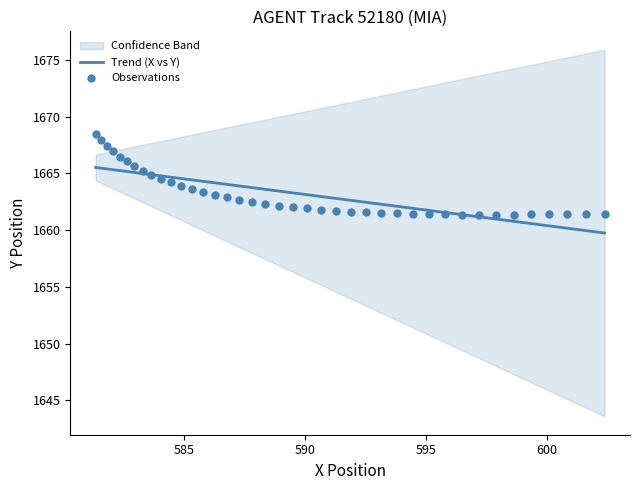

What is the lowest value of the Trend (X vs Y) series?

1659.7